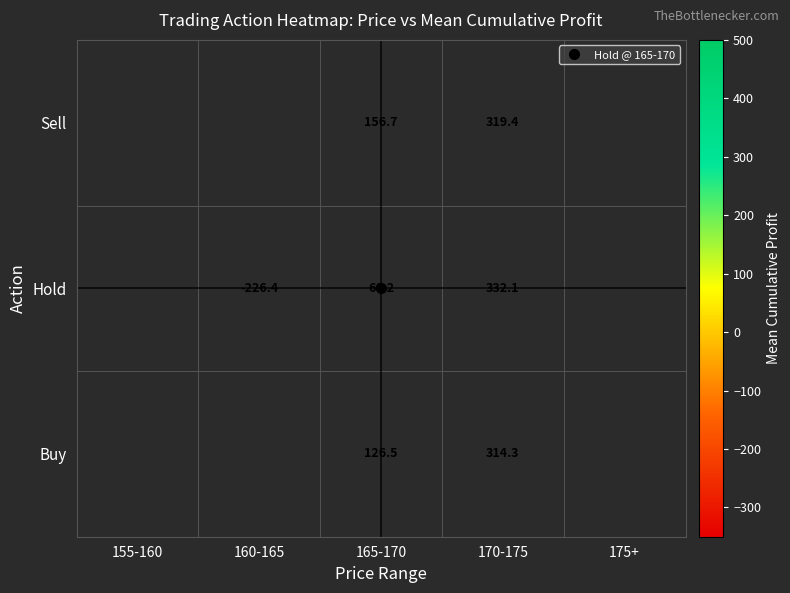

Is it true that Hold equals 66.2 at 165-170?

True